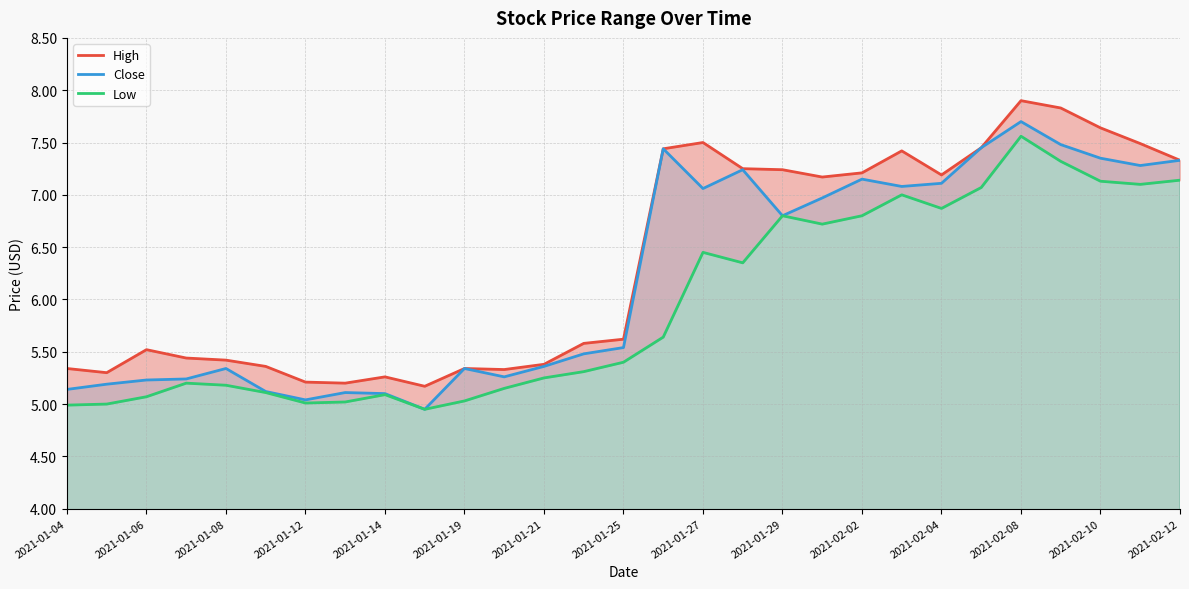

Which category has the highest value in the Close series?

2021-02-08